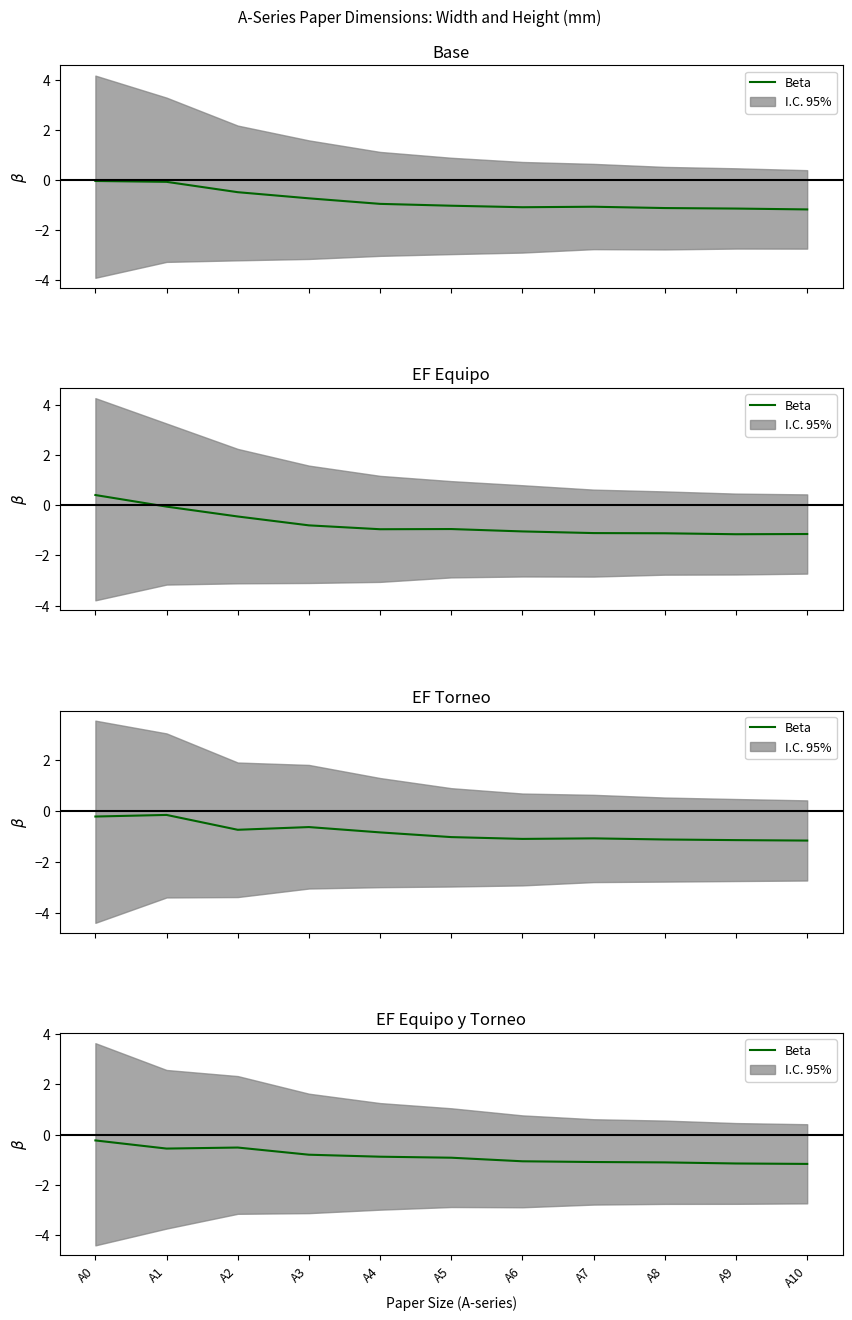

List the labels in order of value, smallest first.

A10, A9, A8, A7, A6, A5, A4, A3, A1, A2, A0